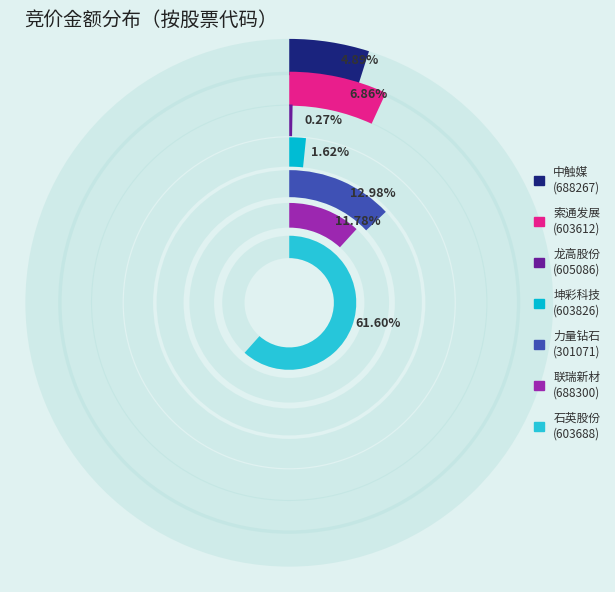

The 301071 slice represents 20% of the pie. True or false?

False